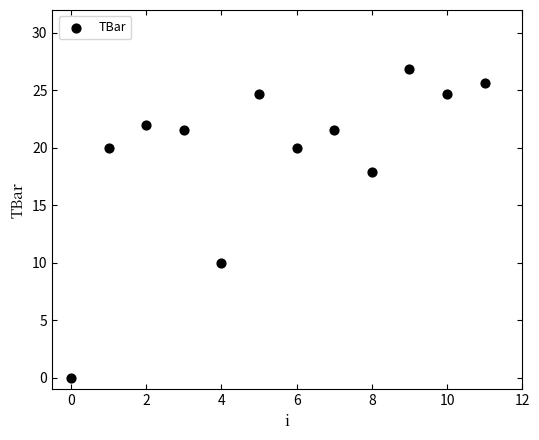

What is the average Y value?

19.6